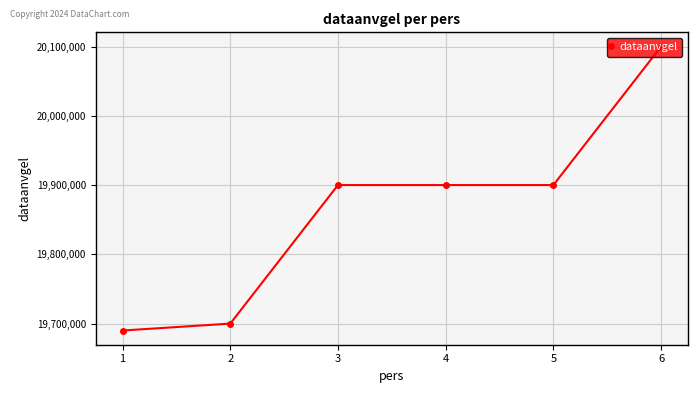

What is the average value?

19865101